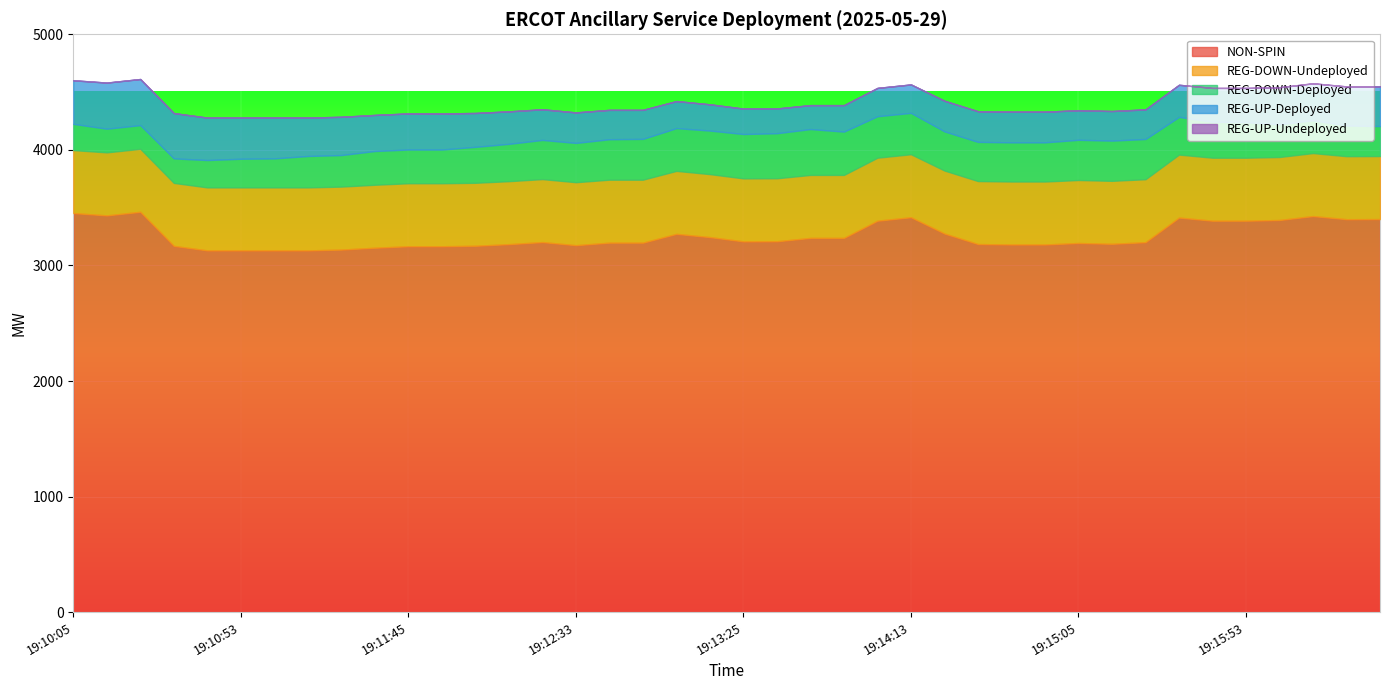

What position from the left is 19:15:33?

34